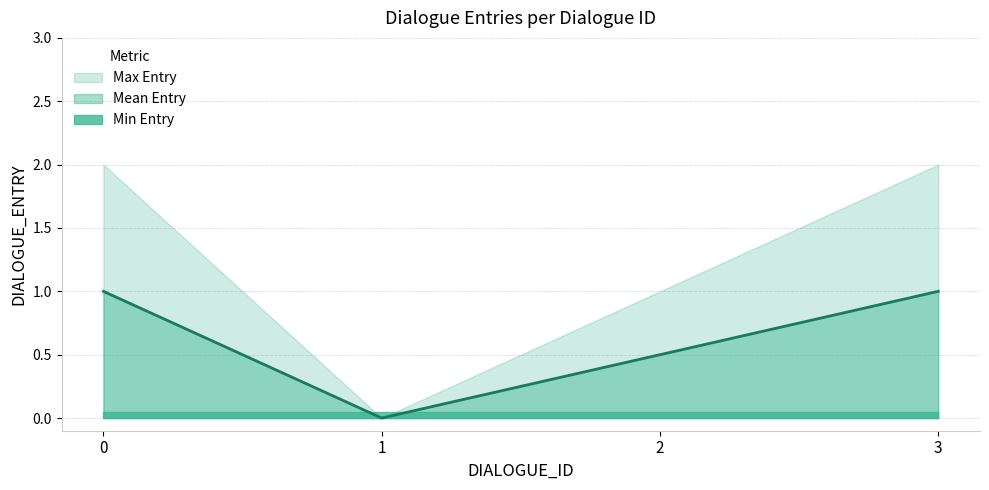

What is the difference between the second highest and second lowest values in the Max Entry series?

1.0